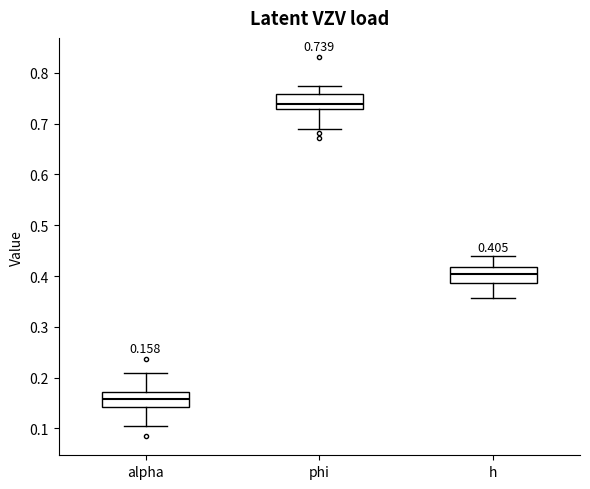

Which box has the highest median line?

phi